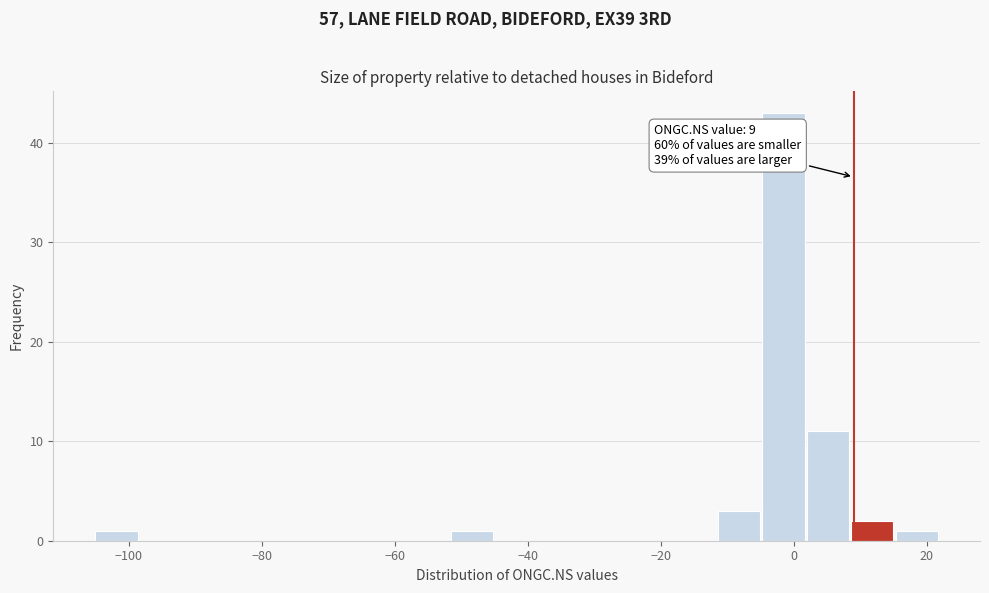

Around what value on the x-axis is the tallest bar? Give the approximate position of its centre, as read against the axis.

-2